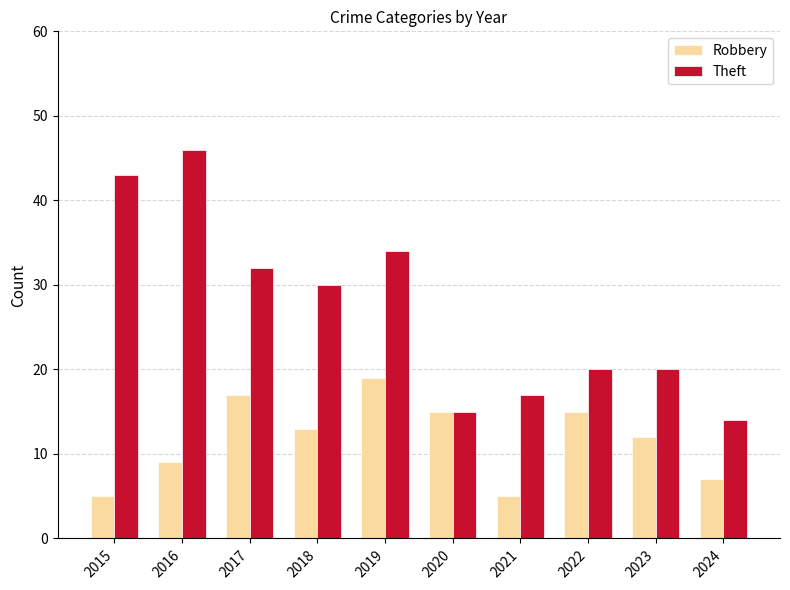

Where is Robbery nearest to the value 12?

2023